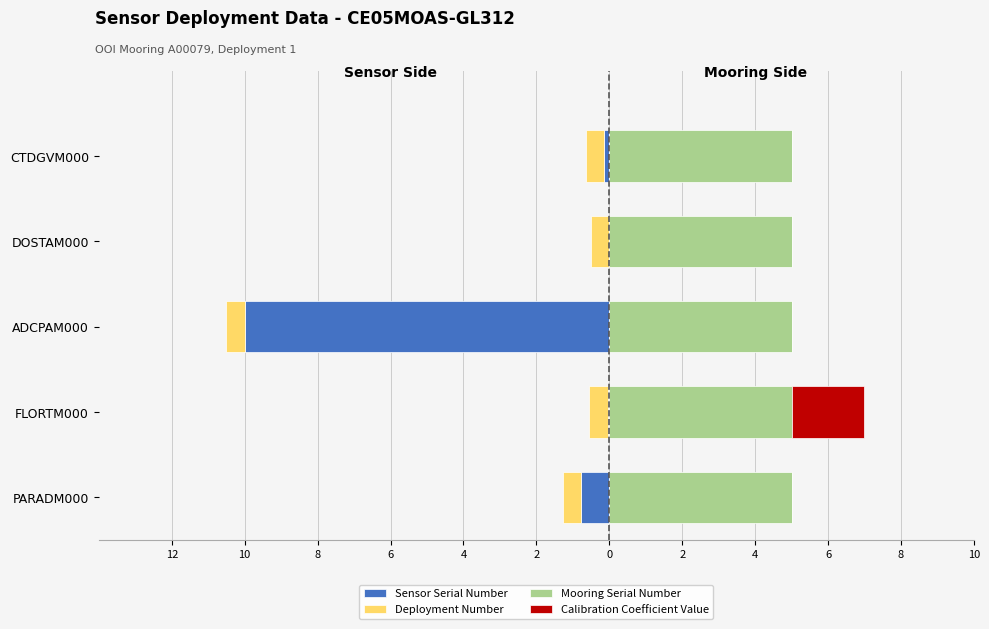

What is the sum of all Calibration Coefficient Value values?

2.0